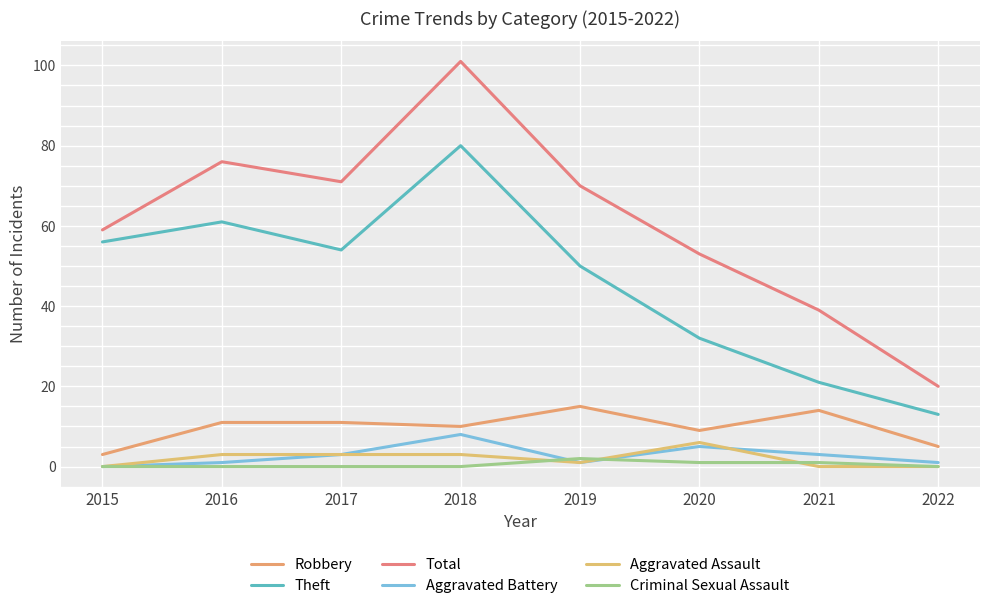

How many values in the Theft series are below 54?

4